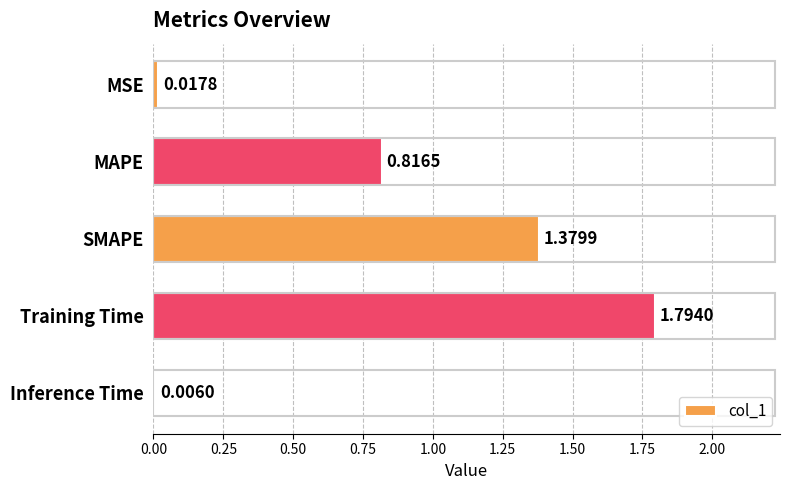

Which label corresponds to the largest value in the chart?

Training Time